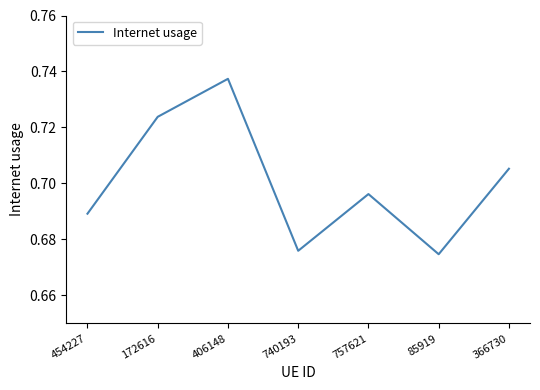

Is it true that the value at 740193 is 1.0?

False